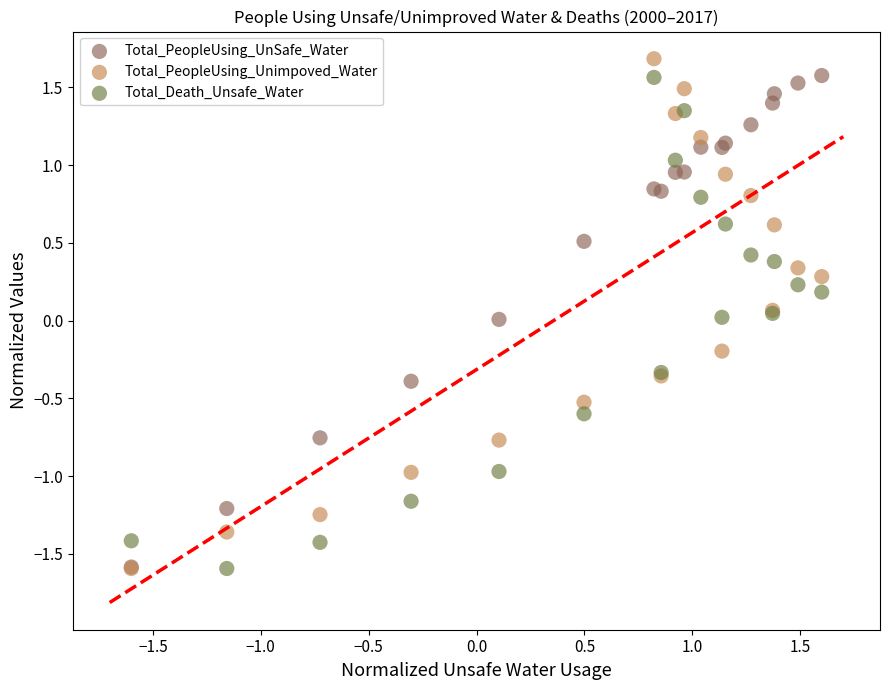

What are all the series names shown in the legend?

Total_PeopleUsing_UnSafe_Water, Total_PeopleUsing_Unimpoved_Water, Total_Death_Unsafe_Water